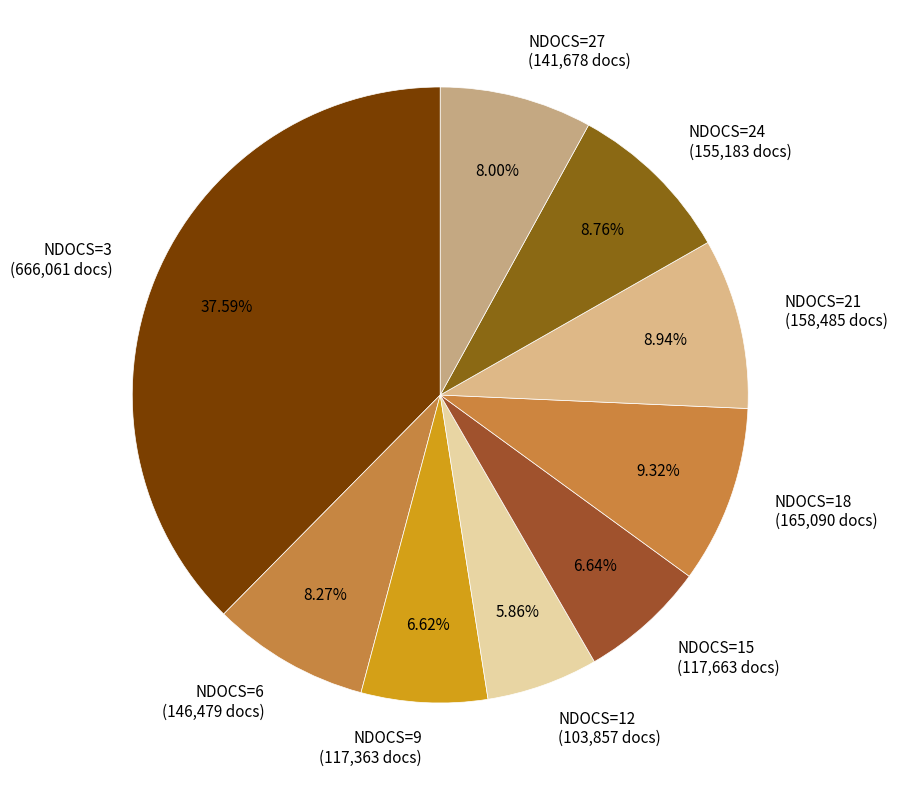

What portion of the pie excludes NDOCS=21?

91.1%